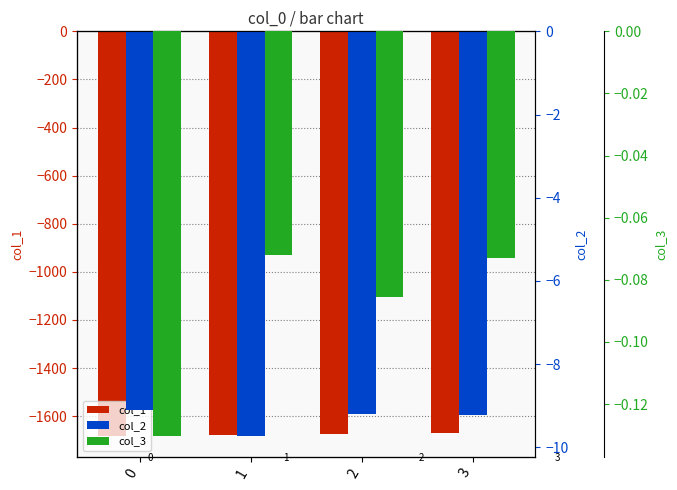

What is the difference between the col_3 values at 1 and 0?

0.1